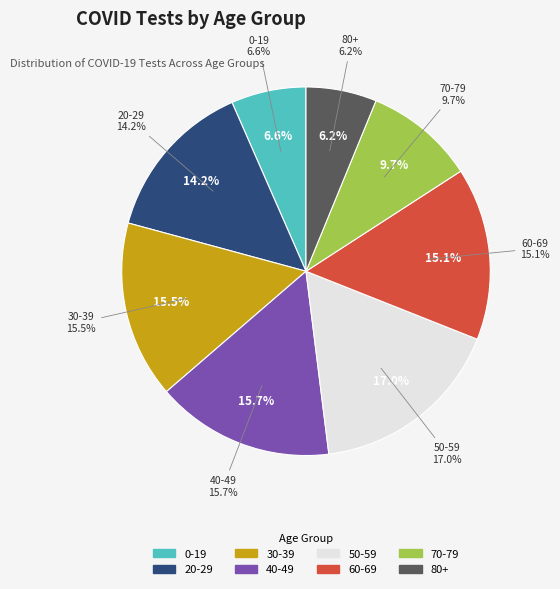

To the nearest percent, what is the average slice percentage?

12%